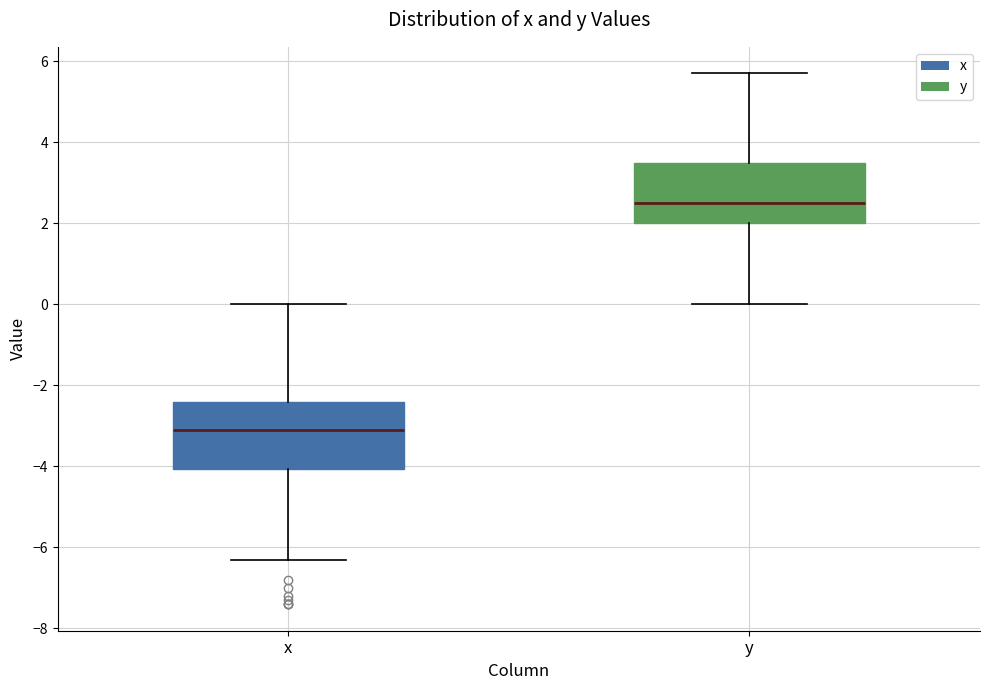

Reading left to right, transcribe this box plot: for each box, give where its median line is, the range the box spans, and where its two whiskers end, as read against the y-axis. The values are not printed on the chart, so give them approximately, as read against the axis.

x: median -3.0, box -4.0 to -2.4, whiskers -6.2 to 0.0
y: median 2.6, box 2.0 to 3.6, whiskers 0.0 to 5.8